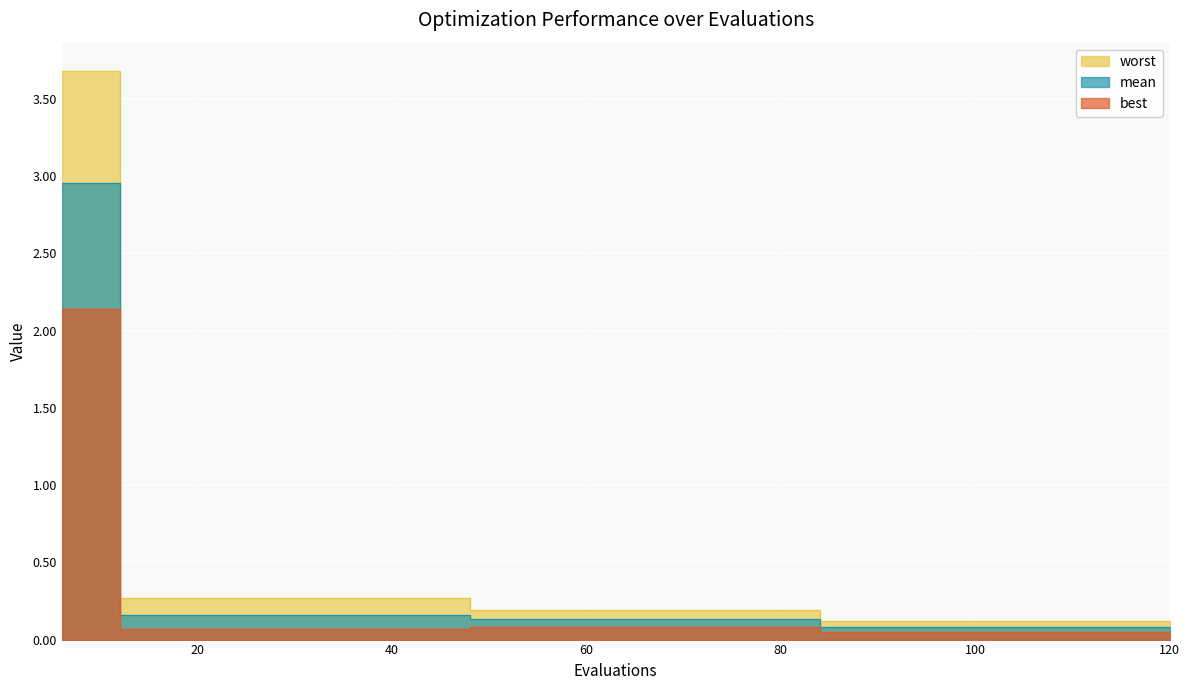

What is the greatest value displayed?

3.7